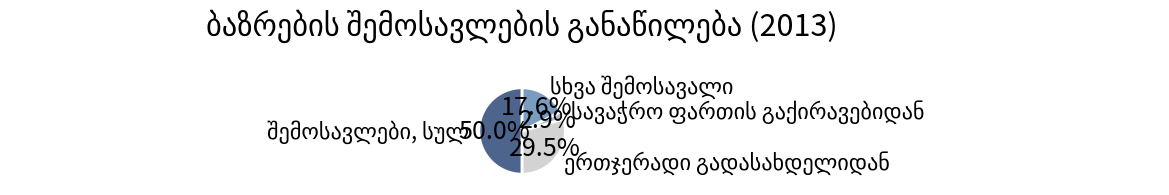

How many slices are in this pie chart?

4